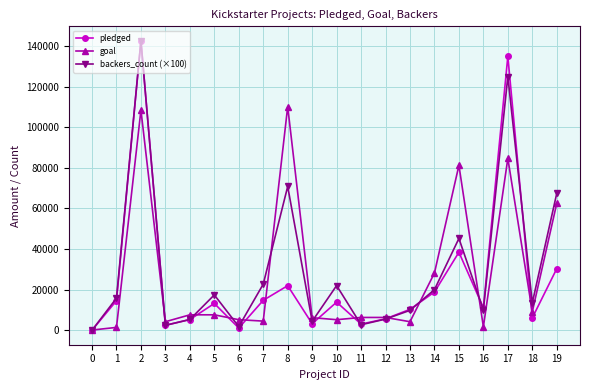

Between 4 and 7, which series saw the biggest shift?

backers_count (×100)